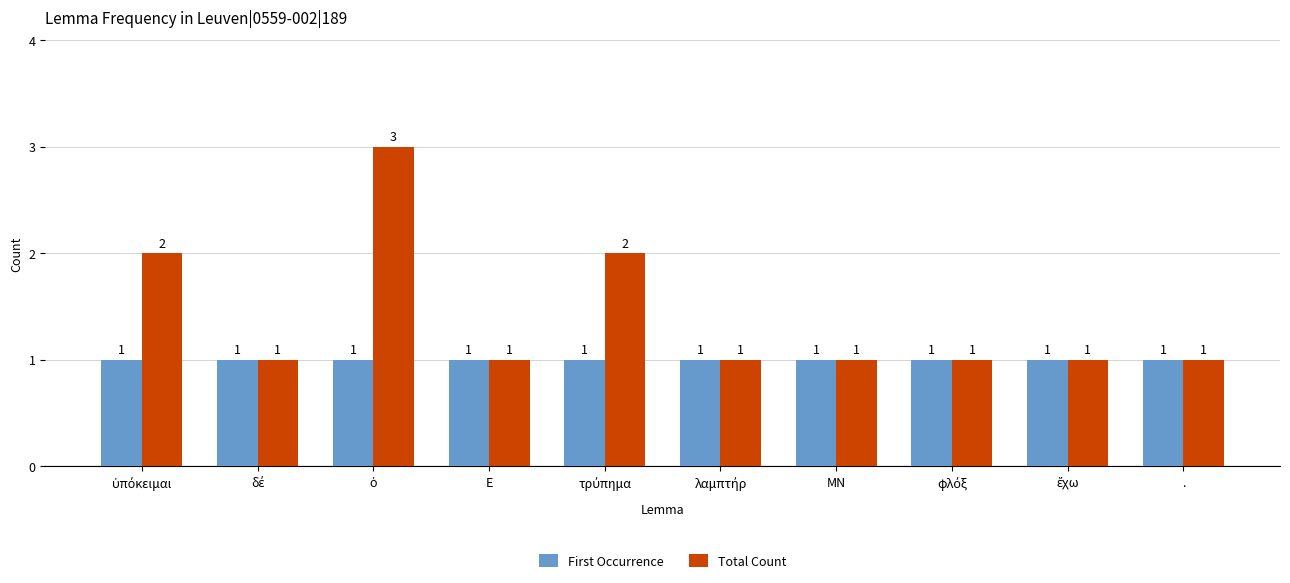

Reading left to right, what are all the values shown in this chart?

First Occurrence: 1	1	1	1	1	1	1	1	1	1
Total Count: 2	1	3	1	2	1	1	1	1	1